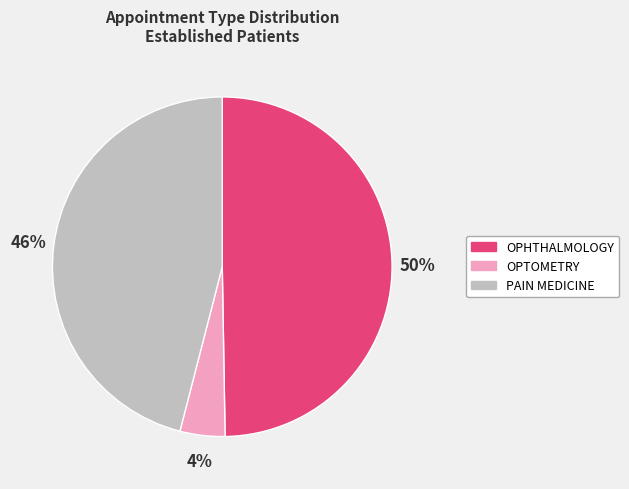

How many slices are in this pie chart?

3